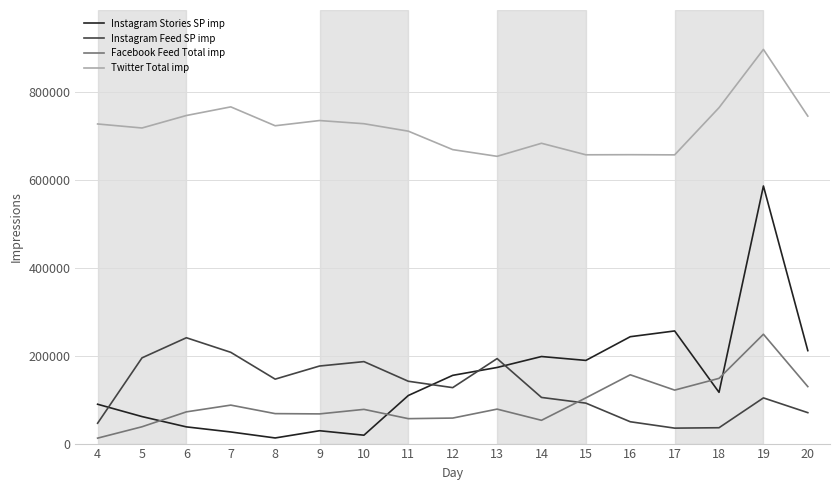

Is it true that Instagram Feed SP imp equals 70369 at 20?

True